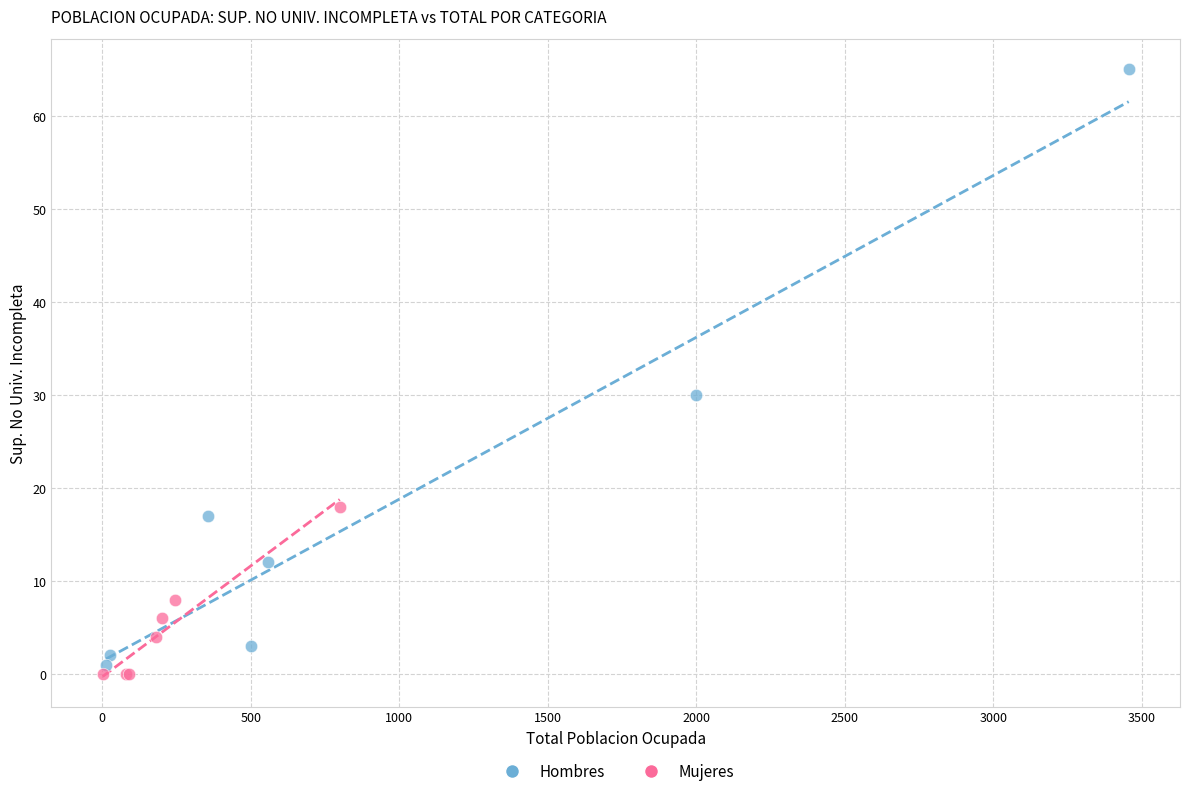

Which series reaches the maximum Y coordinate?

Hombres